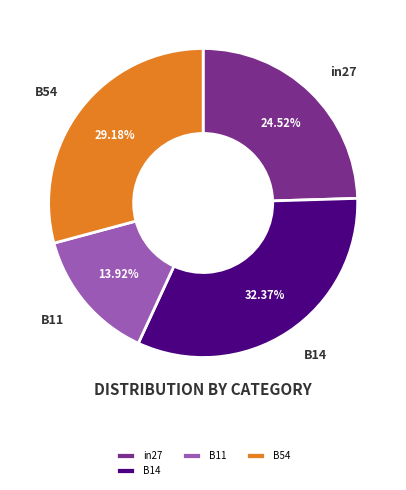

Rank the categories by value from lowest to highest.

B11, in27, B54, B14